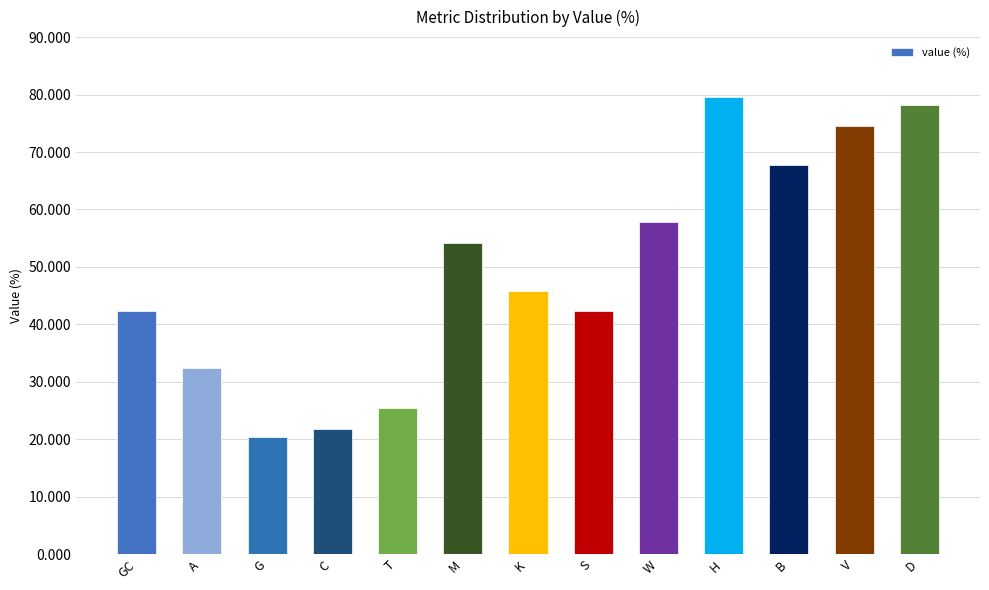

What is the approximate value at M?

54.1